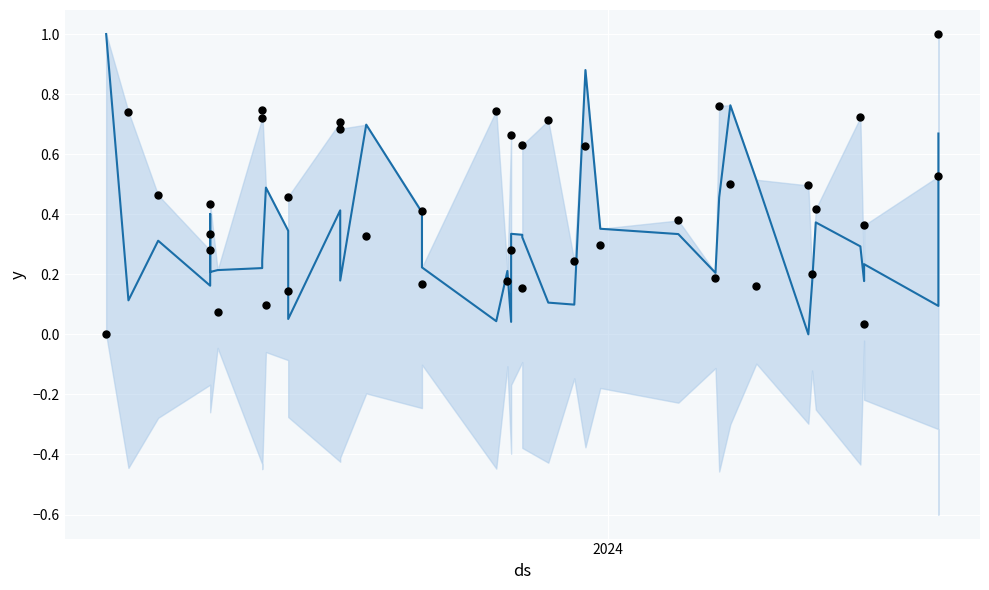

At how many categories does at least one series exceed 0?

40